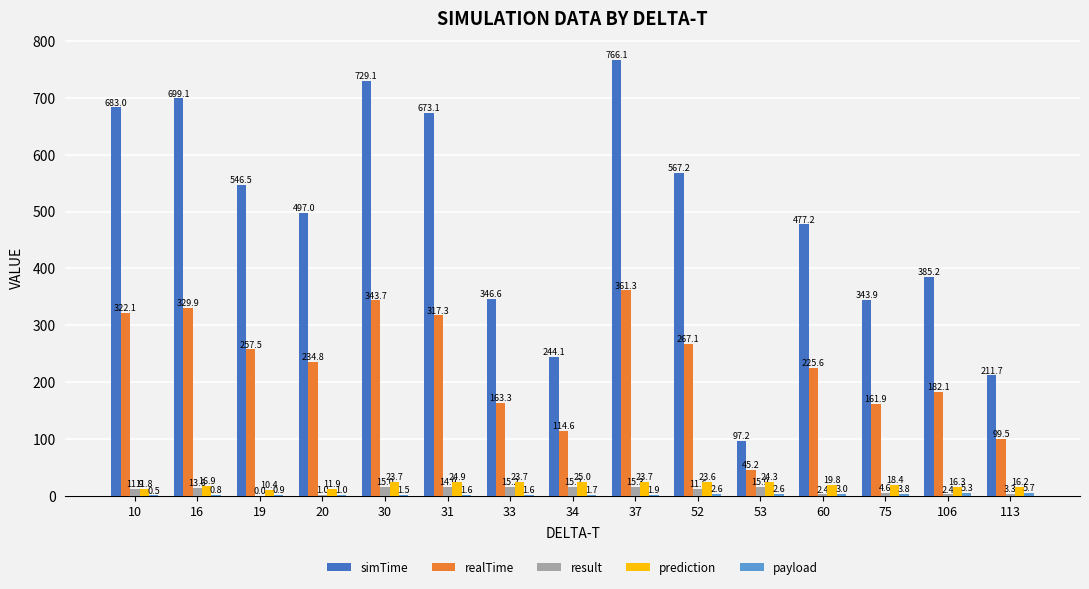

Are the bars horizontal?

No